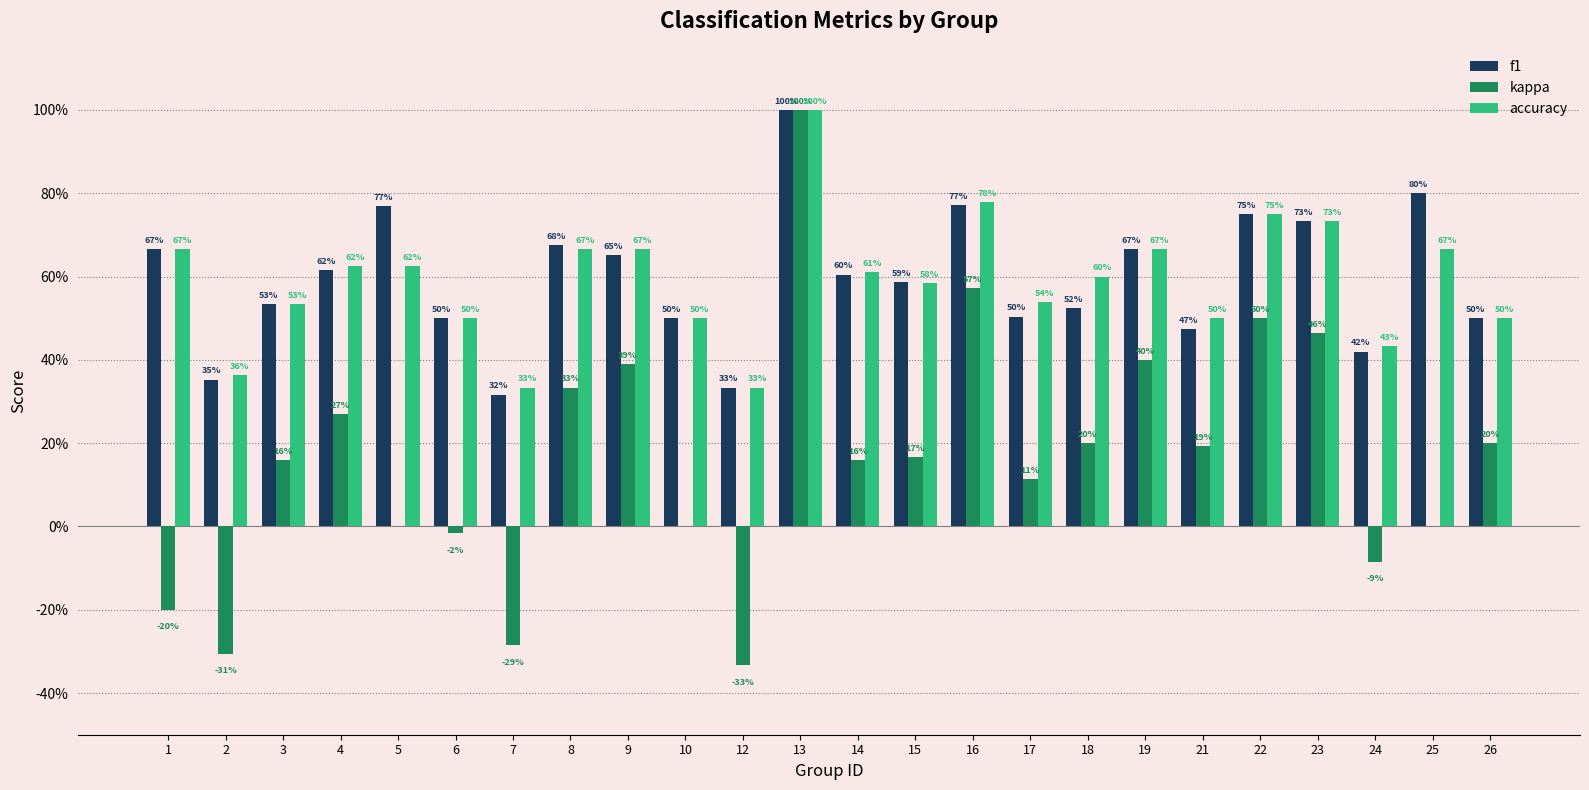

Rank the categories by f1 value from highest to lowest.

13, 25, 16, 5, 22, 23, 8, 1, 19, 9, 4, 14, 15, 3, 18, 17, 6, 10, 26, 21, 24, 2, 12, 7